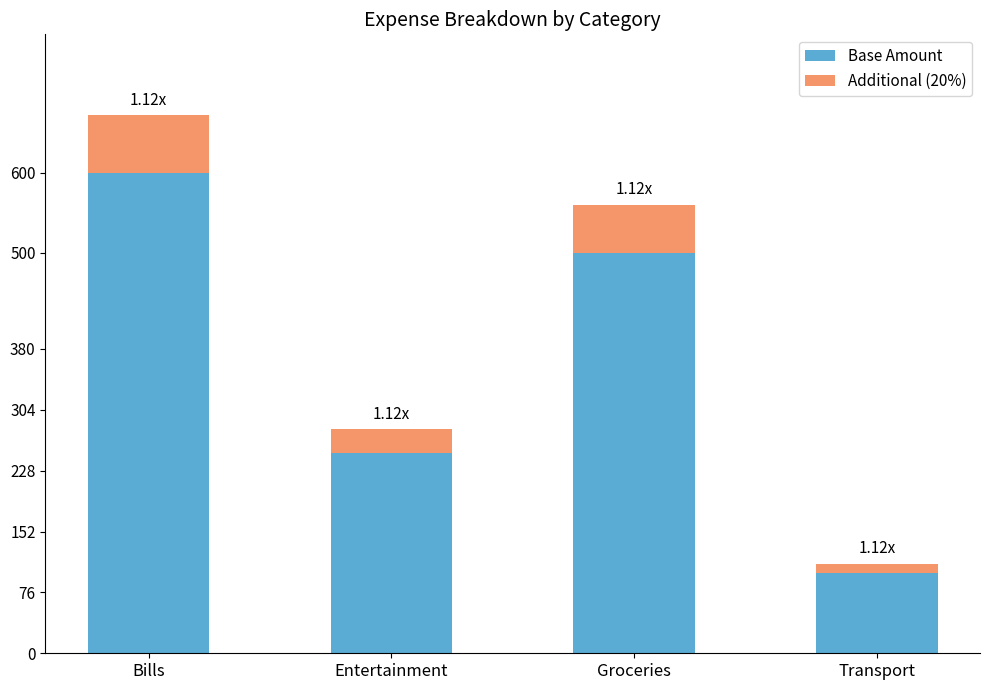

What are all the series names shown in the legend?

Base Amount, Additional (20%)